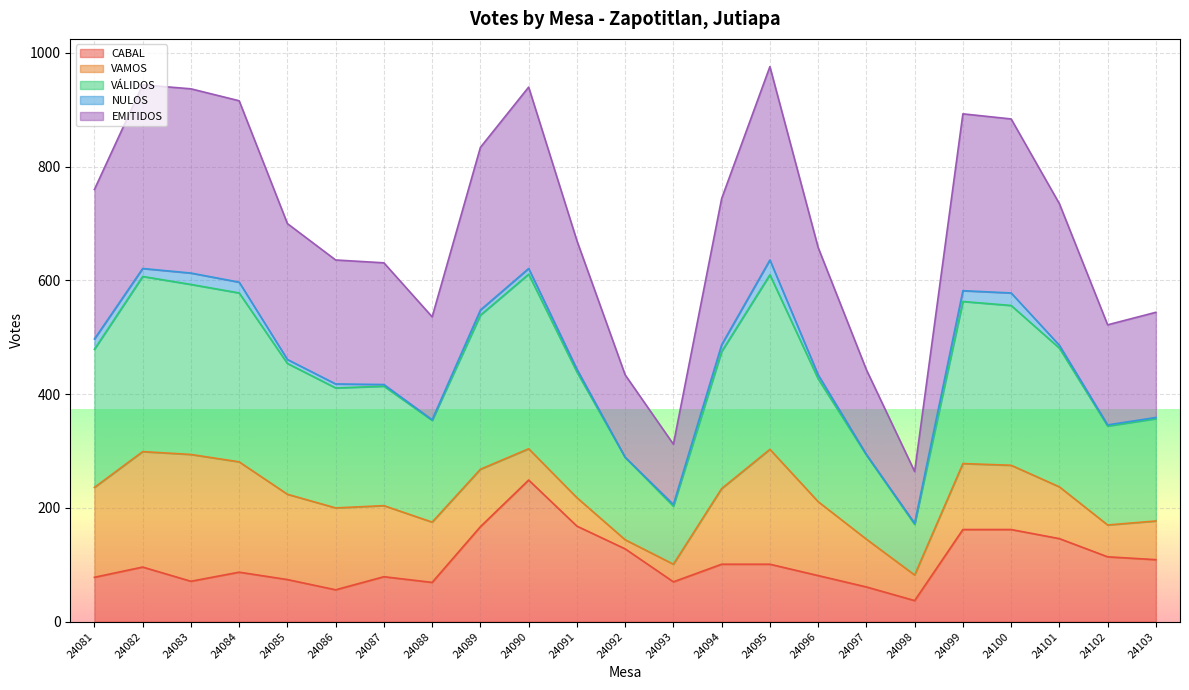

What is the greatest value displayed?

976